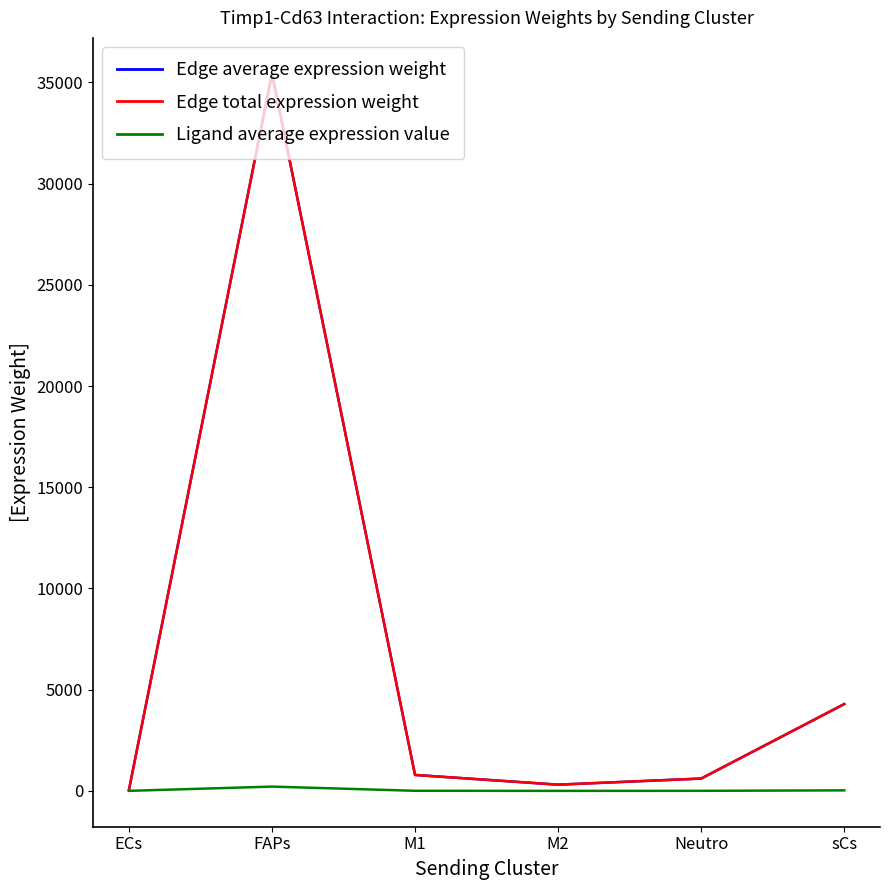

Where is the first local minimum for Edge average expression weight?

M2